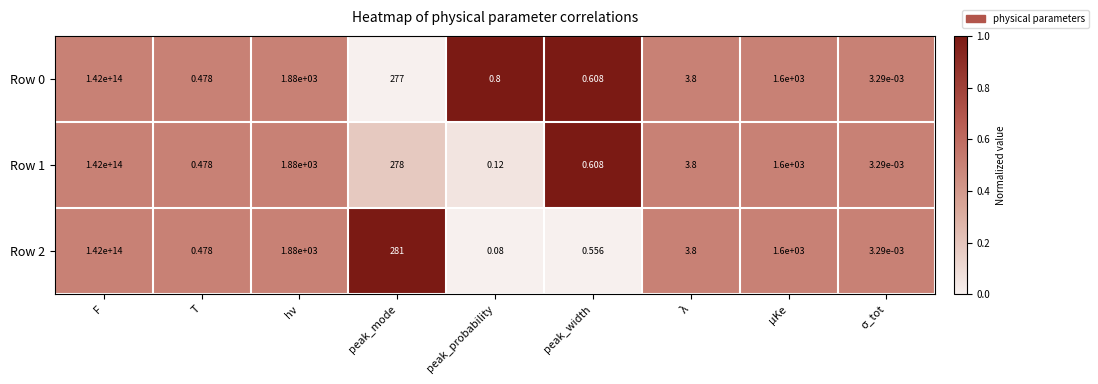

At which category does the chart reach its peak across all series?

F